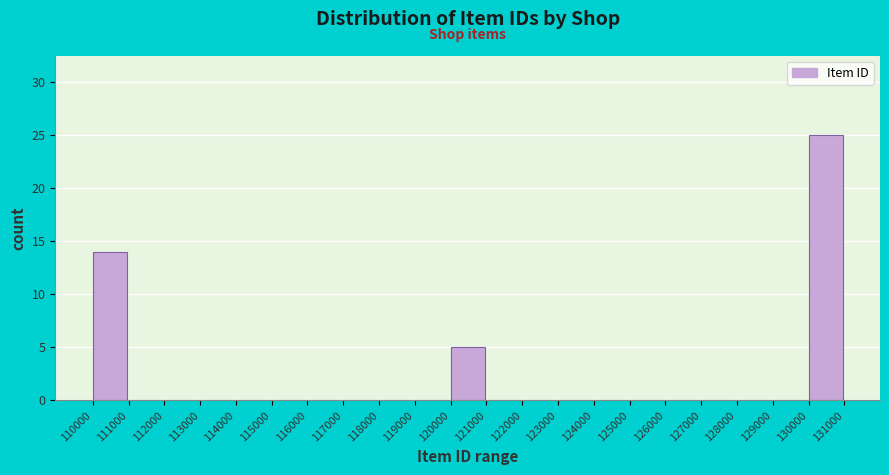

What is the height of the bar covering 120000 to 121000 on the x-axis? The values are not printed on the chart, so give them approximately, as read against the axis.

5